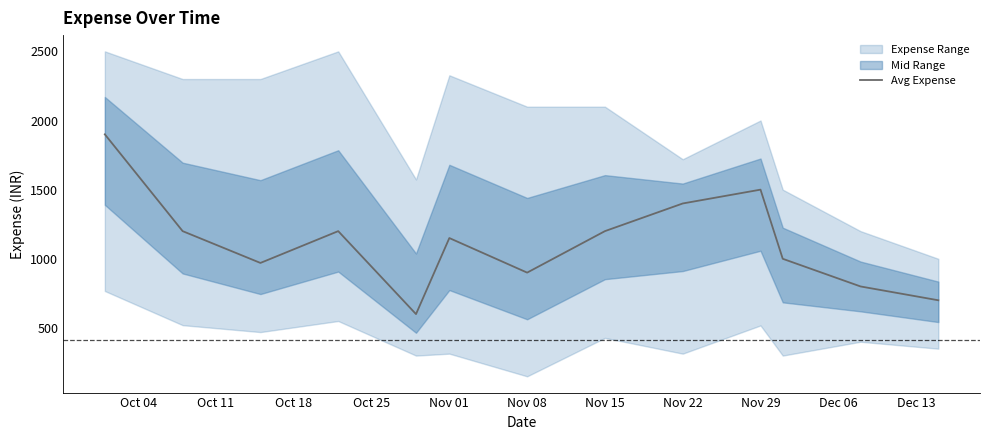

True or false: there are more than 0 points higher than both neighbors.

True